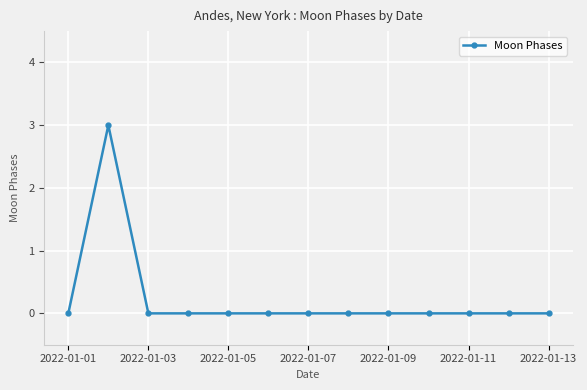

Reading right to left, transcribe all the data shown in this chart.

0	0	0	0	0	0	0	0	0	0	0	3	0